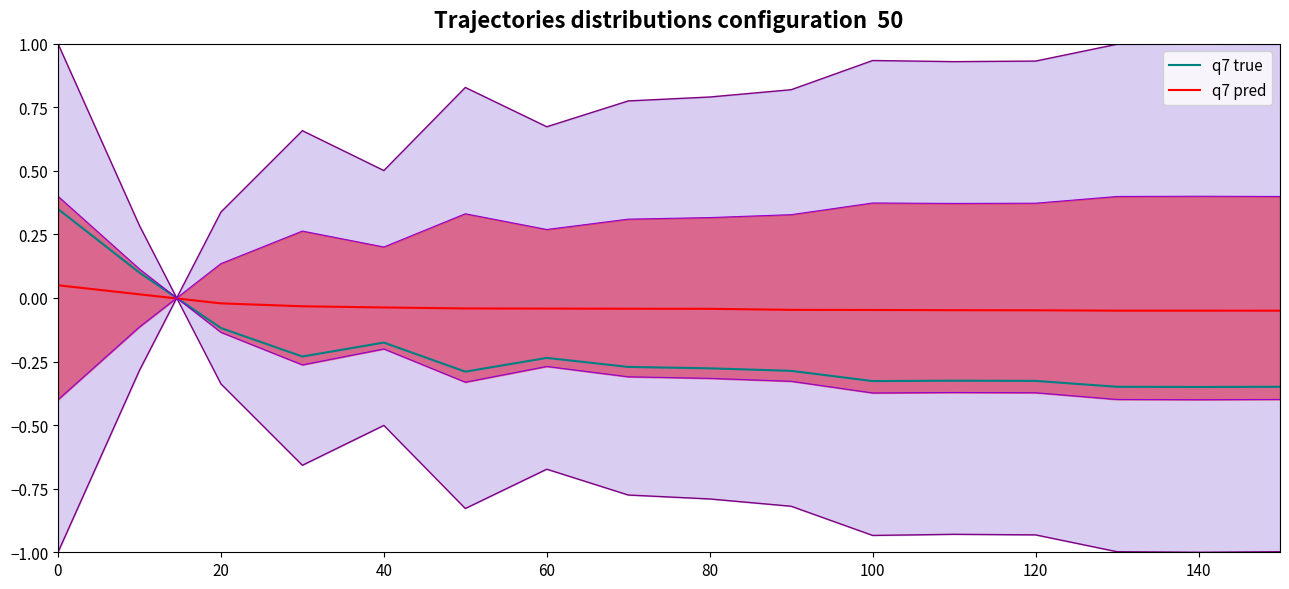

What is the lowest value of the q7 true series?

-0.3